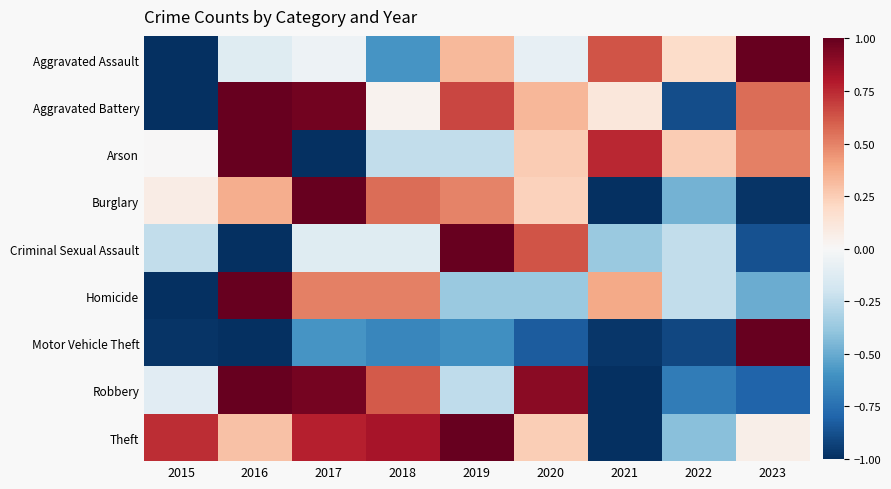

What is the greatest value displayed?

1.0